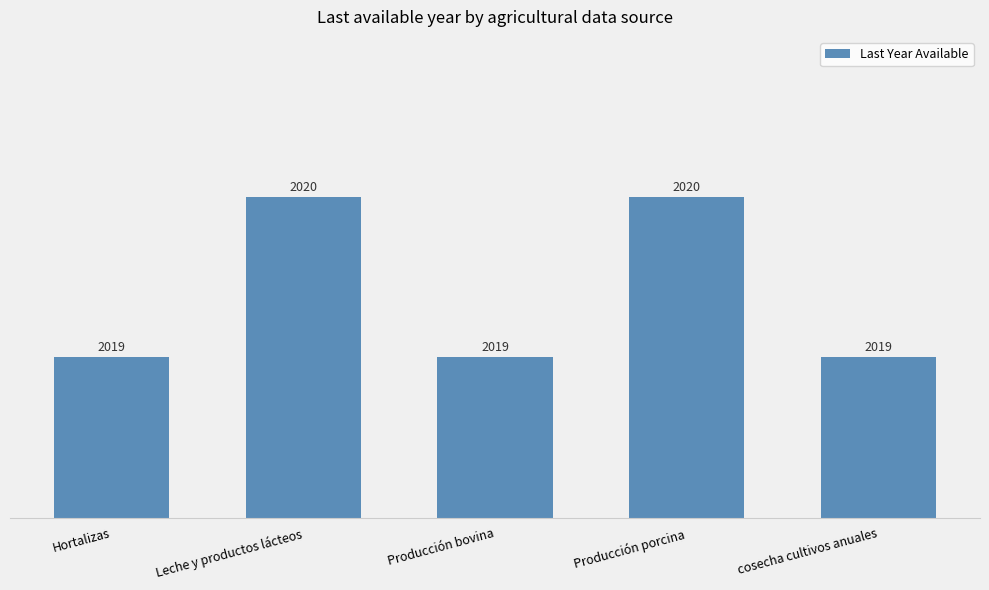

Read the value at Producción bovina.

2019